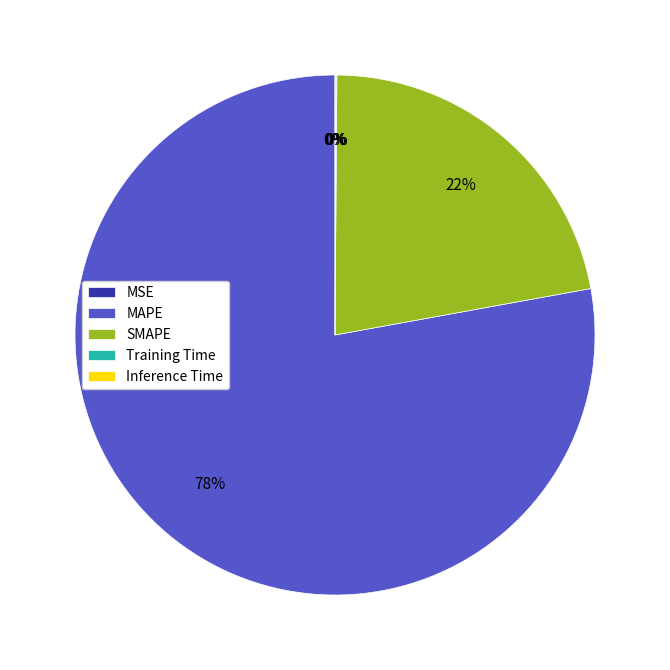

True or false: SMAPE accounts for 8% of the total.

False